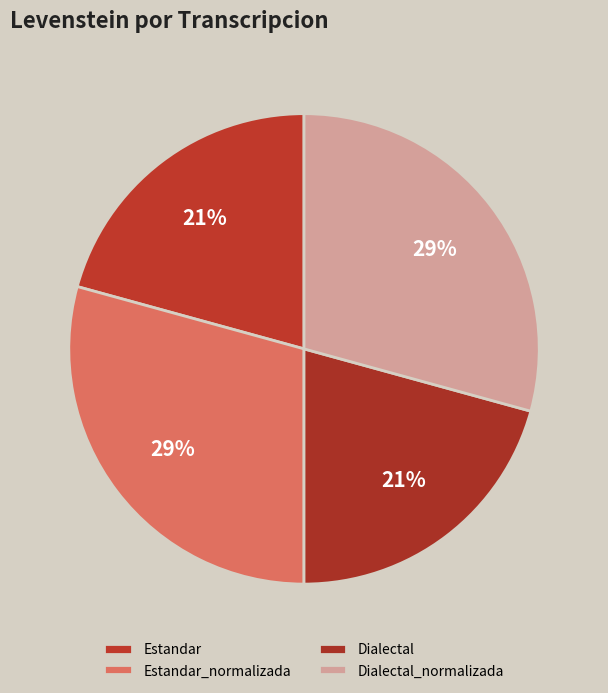

To the nearest percent, what portion does Dialectal represent?

21%